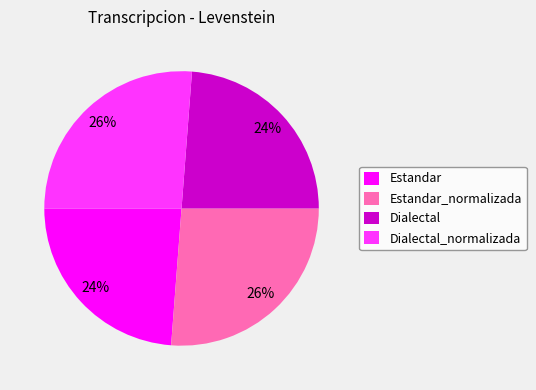

To the nearest percent, what is the difference between the largest and smallest slice percentages?

2%